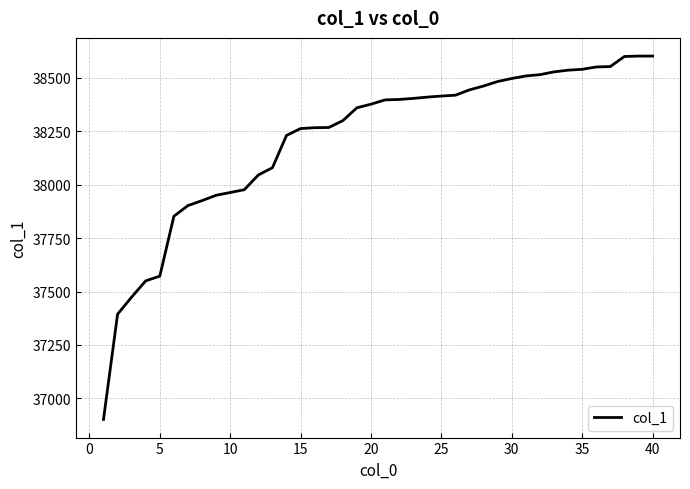

What is the difference between the maximum and minimum values?

1699